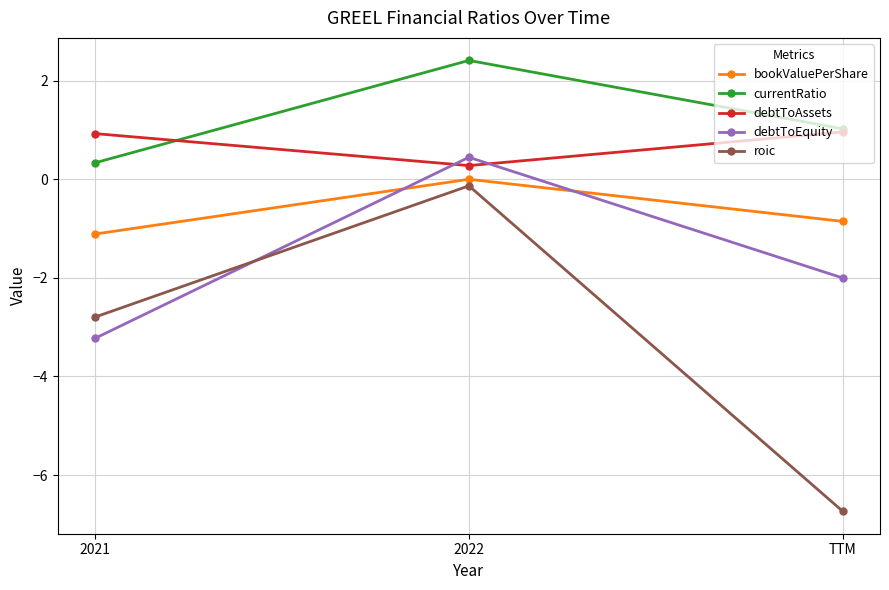

Is this an area chart (filled region under the line)?

No